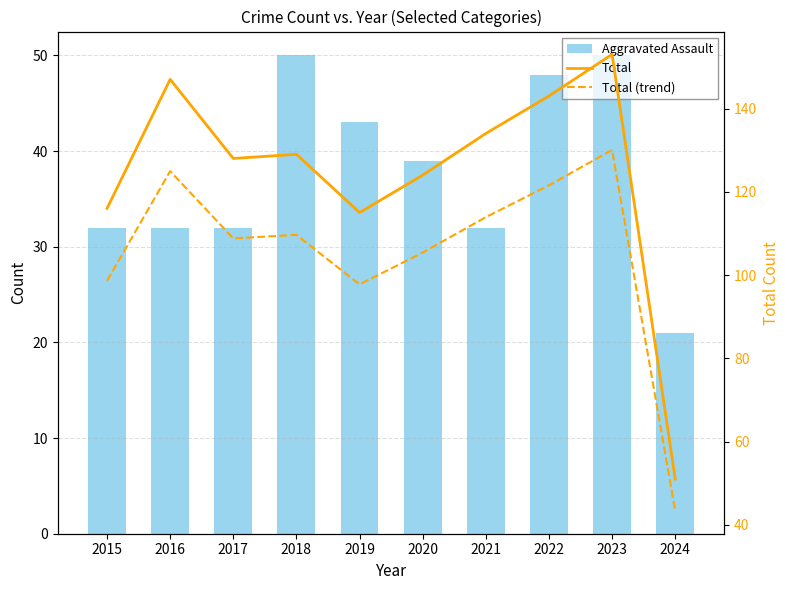

Between 2022 and 2015, which is larger?

2022